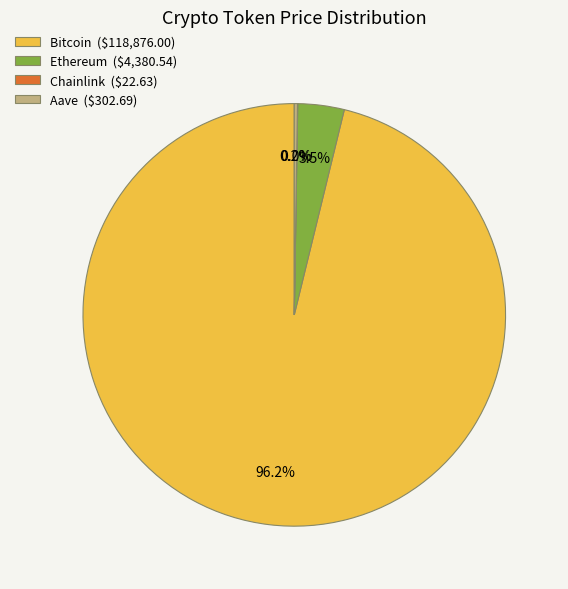

Is Bitcoin ($118,876.00) the majority of the pie?

Yes